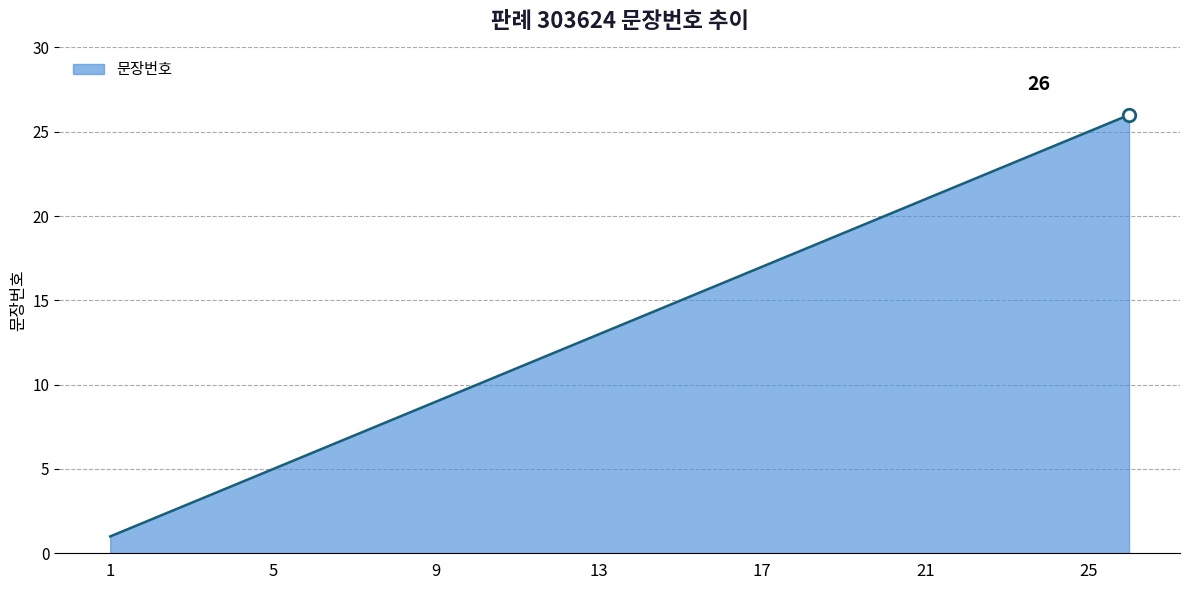

What is the difference between the maximum and minimum values?

25